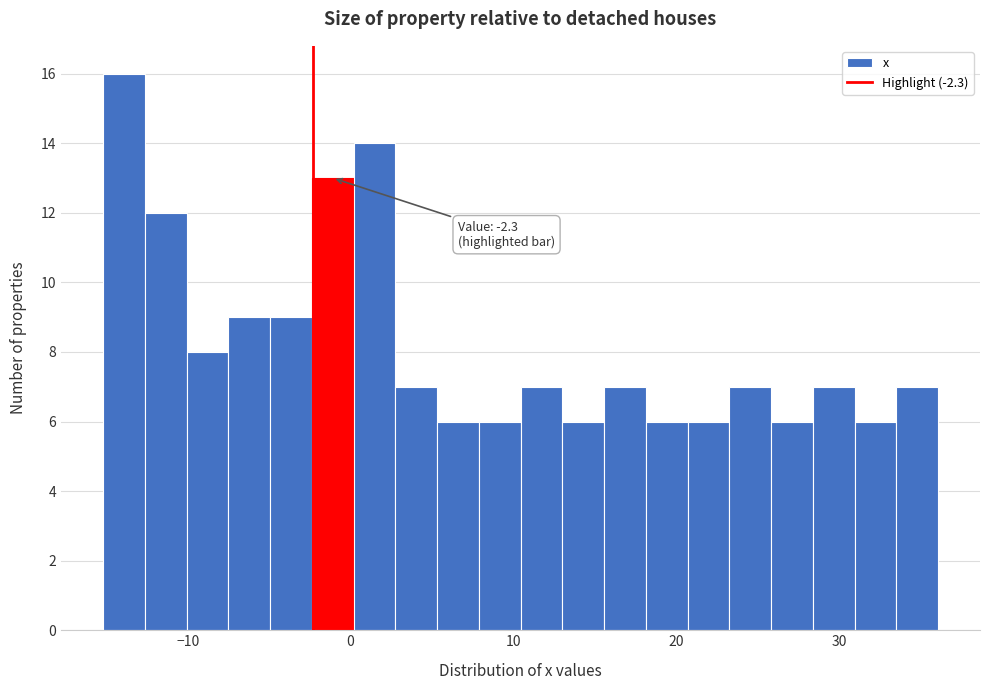

Read against the x-axis, roughly where is the centre of the tallest bar?

-14